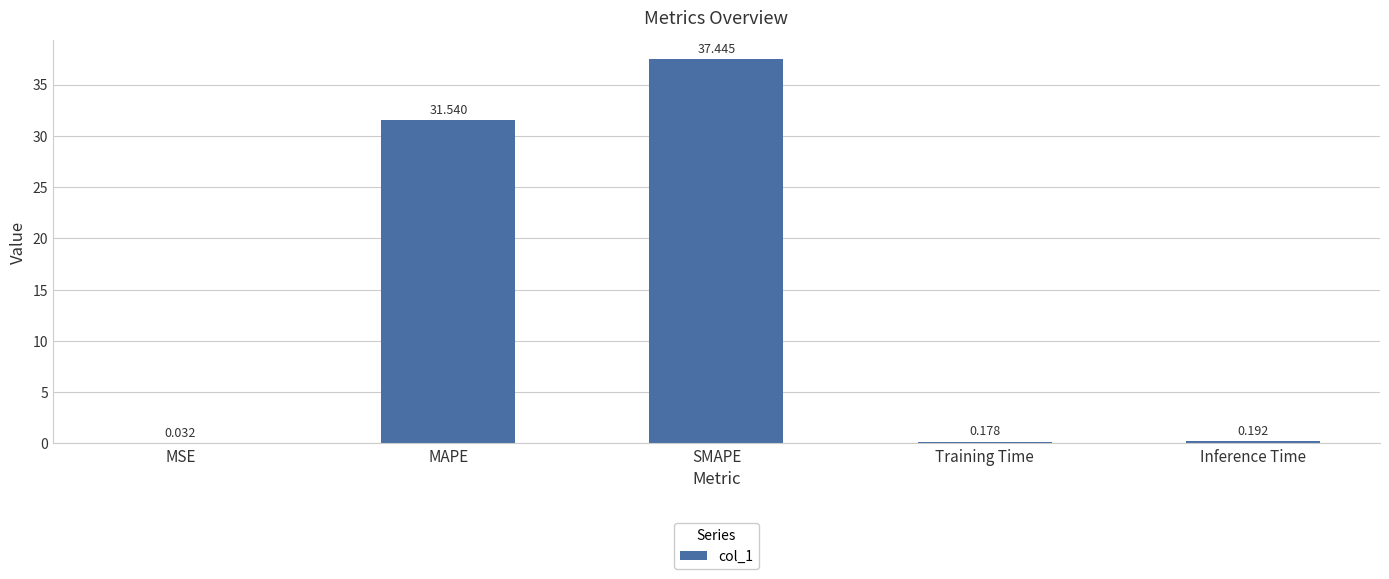

What is the change in value from MAPE to Training Time?

-31.4